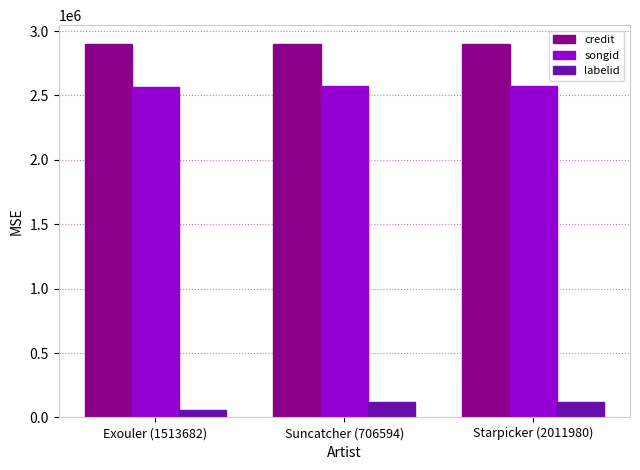

What is the total value across all series at Starpicker (2011980)?

5591970